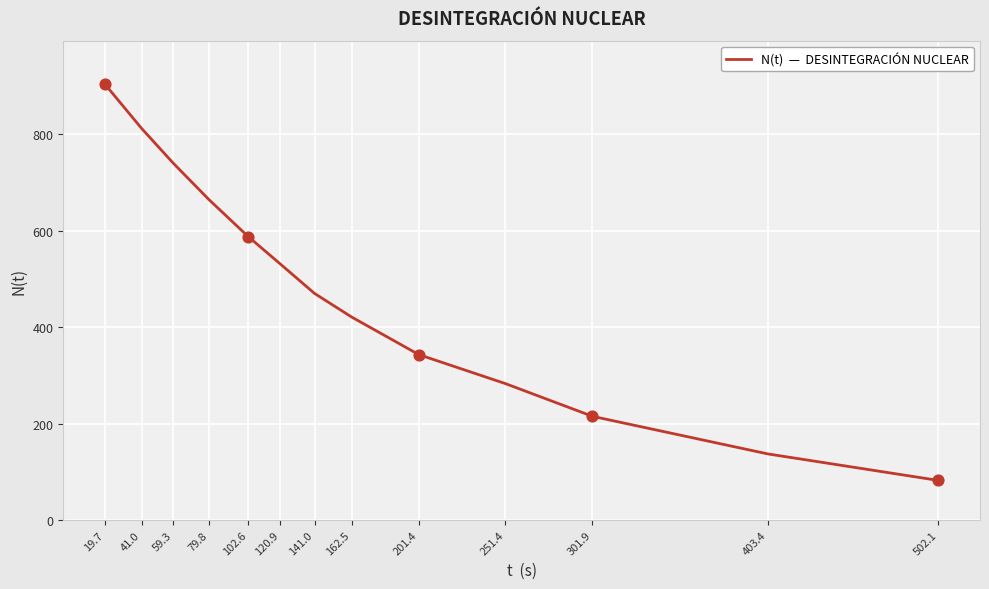

What is the ratio of the value at 41.0 to the value at 102.6?

1.4